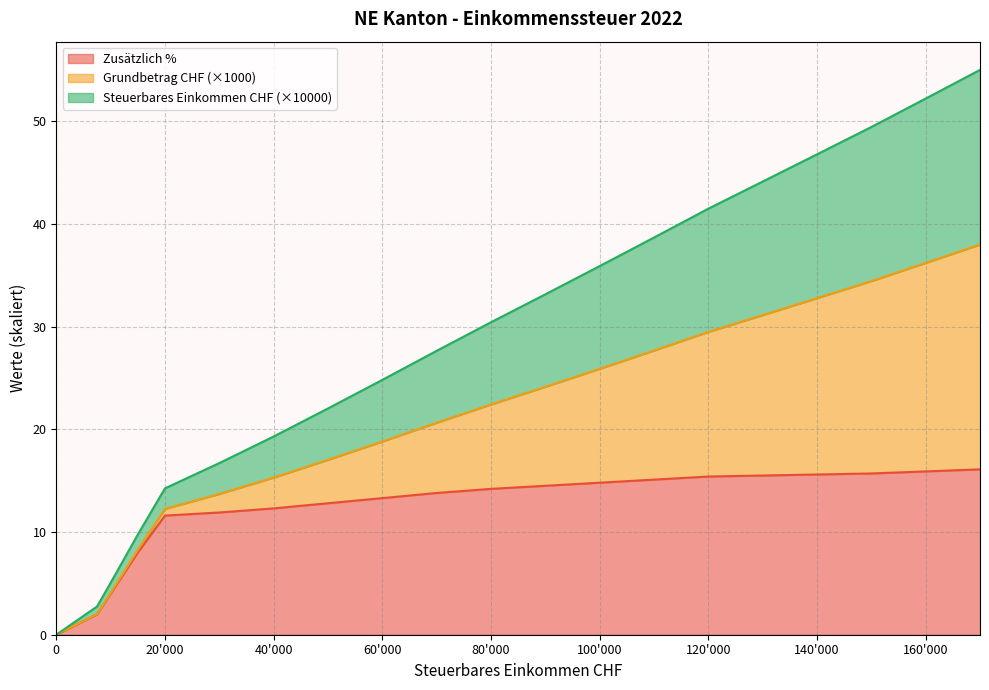

Is it true that Zusätzlich % equals 14.8 at 100'000?

True